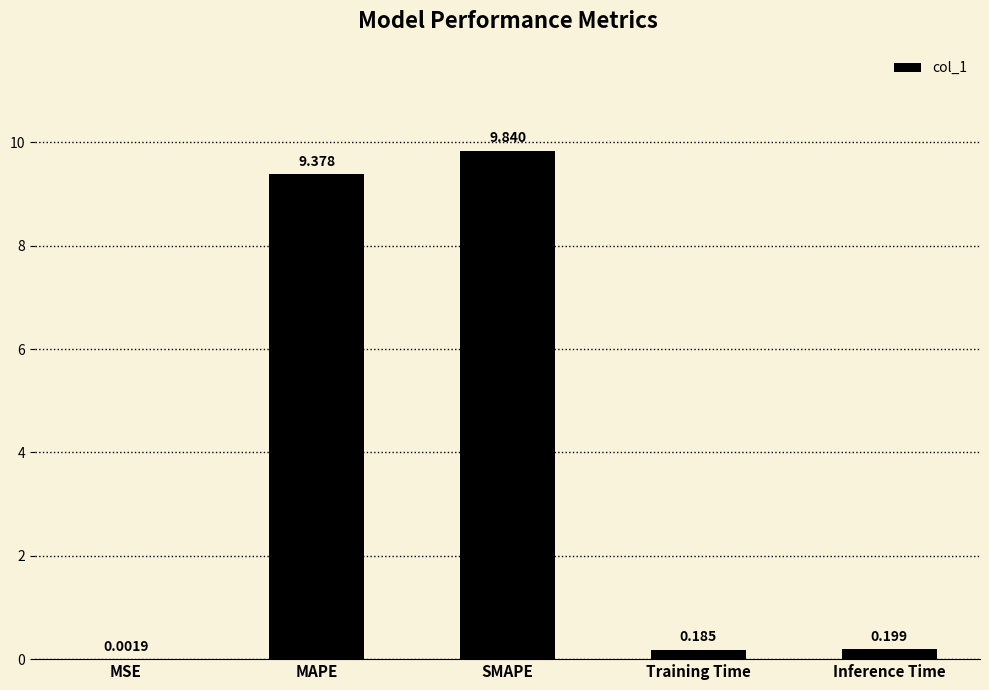

At which label is the value closest to 4?

Inference Time